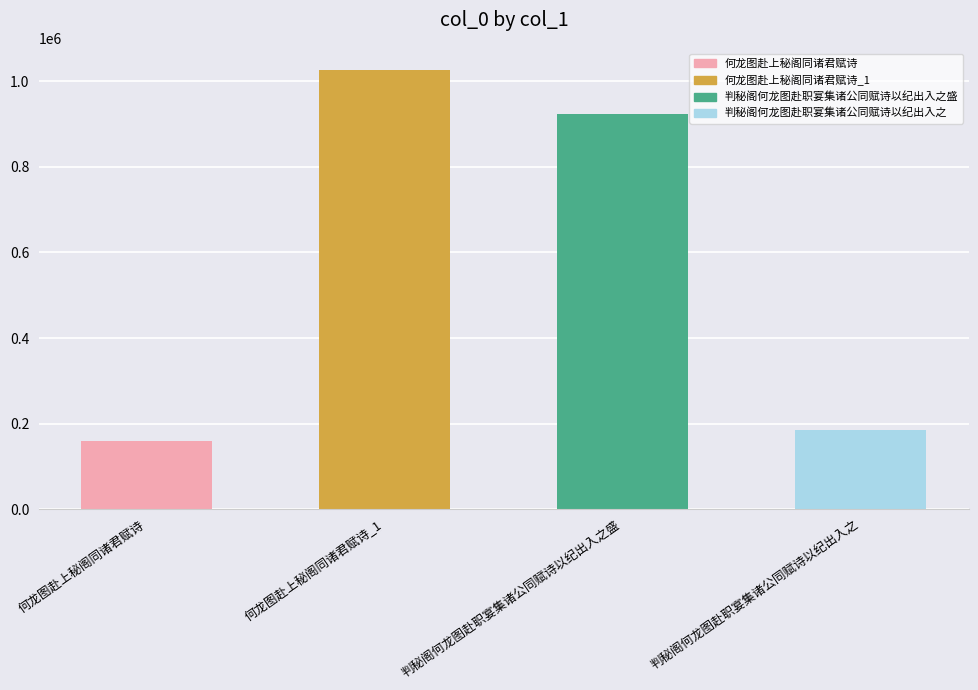

The chart shows a value of 160291 at 何龙图赴上秘阁同诸君赋诗. True or false?

True